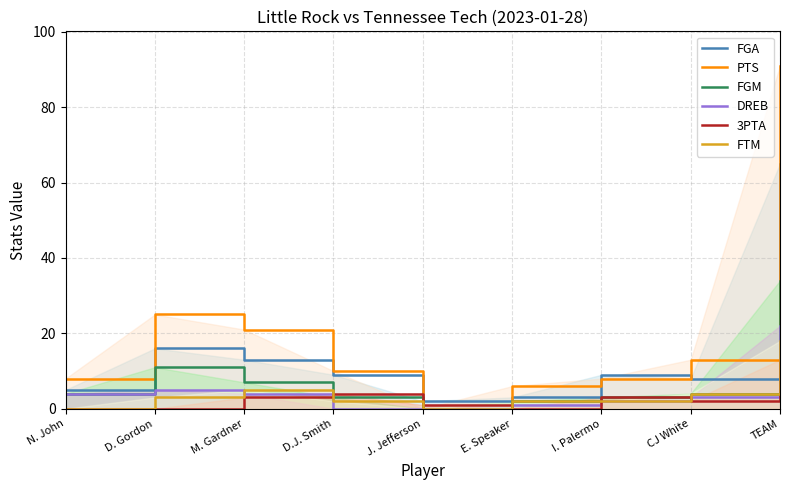

What is the difference between the highest and lowest values at D. Gordon?

25